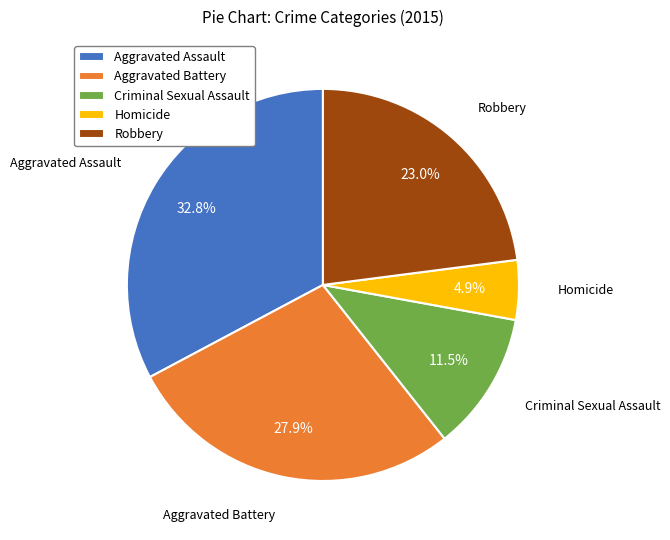

What percentage is NOT represented by Aggravated Assault?

67.2%